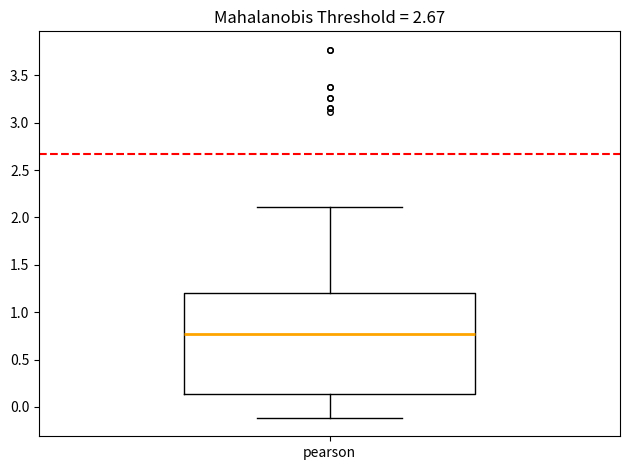

Read this box plot against the y-axis: the position of the median line, the range covered by the box, and the ends of both whiskers. The values are not printed on the chart, so give them approximately, as read against the axis.

median 0.75, box 0.15 to 1.20, whiskers -0.10 to 2.10